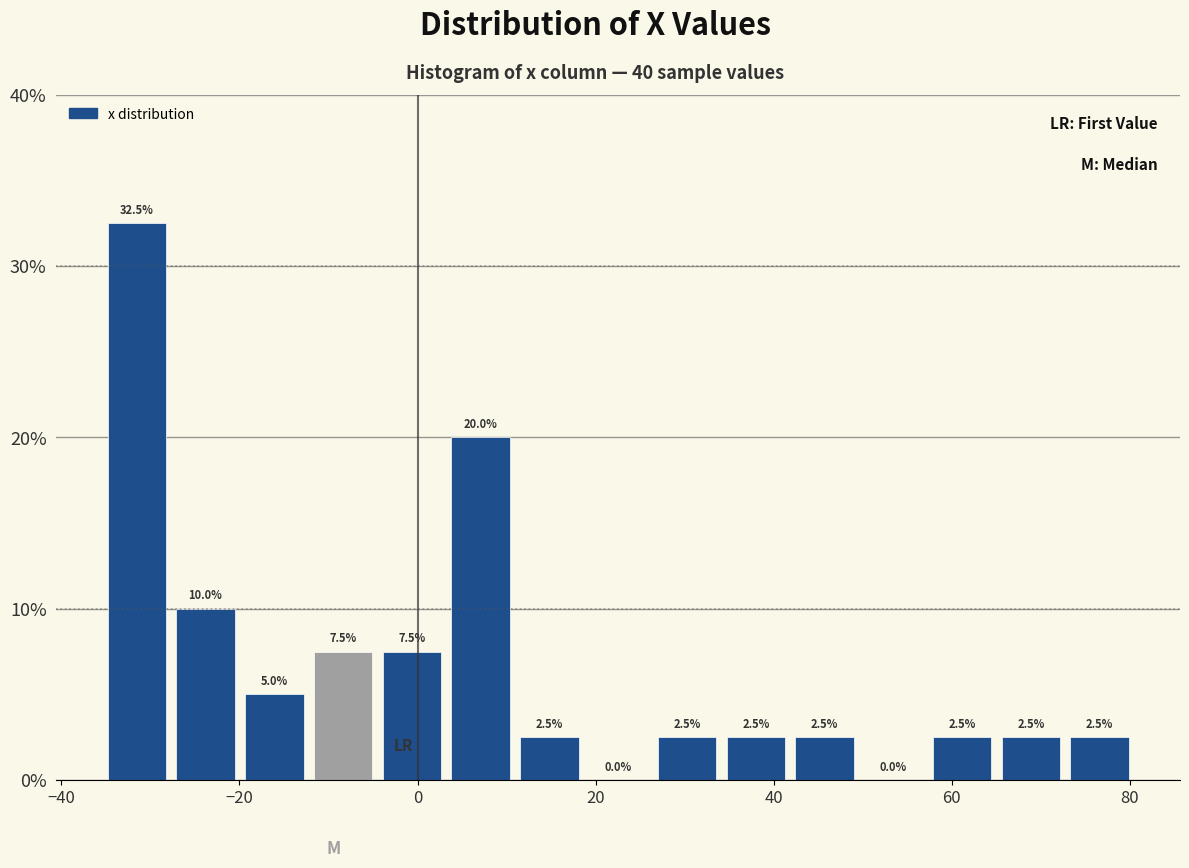

Around what value on the x-axis is the tallest bar? Give the approximate position of its centre, as read against the axis.

-32